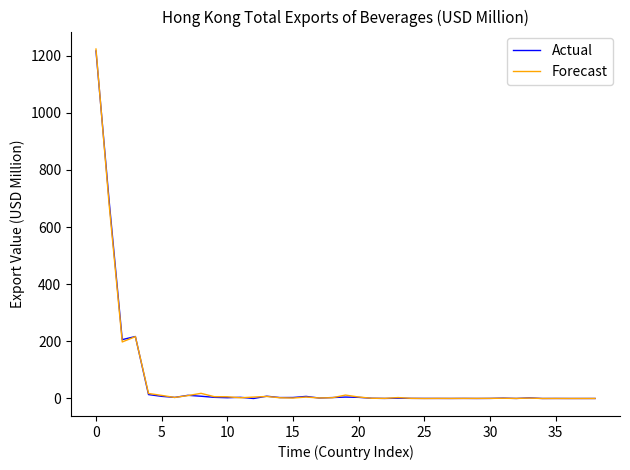

What is the maximum value shown in the chart?

1222.8